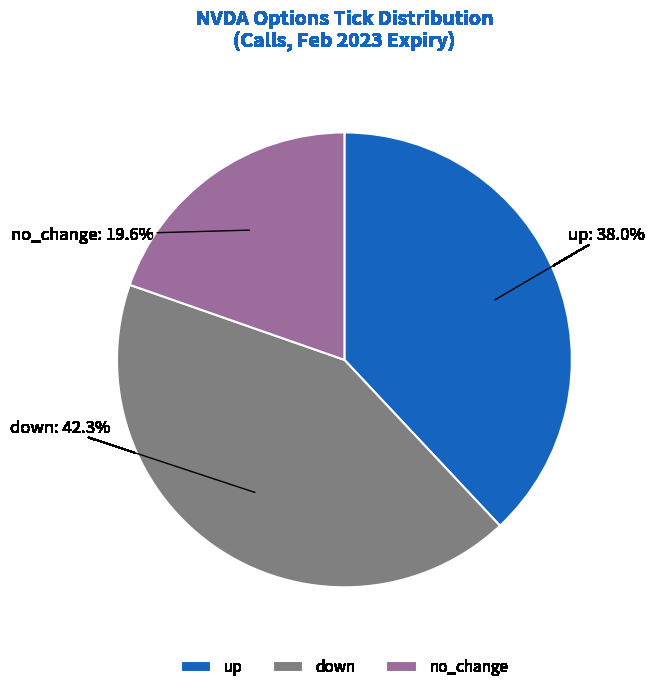

Does no_change account for over 50% of the chart?

No